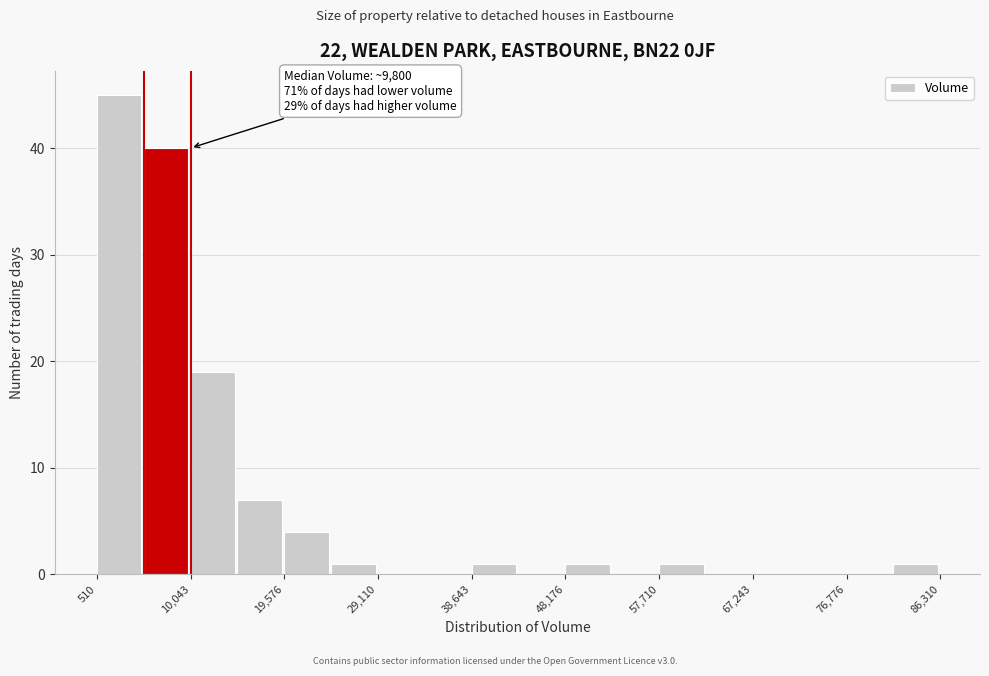

Over which range of the x-axis is the bar tallest?

1000 to 5000